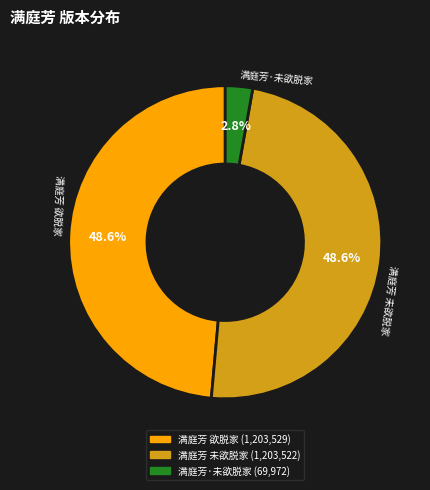

What percentage is the 满庭芳 未欲脱家 slice, to the nearest percent?

49%